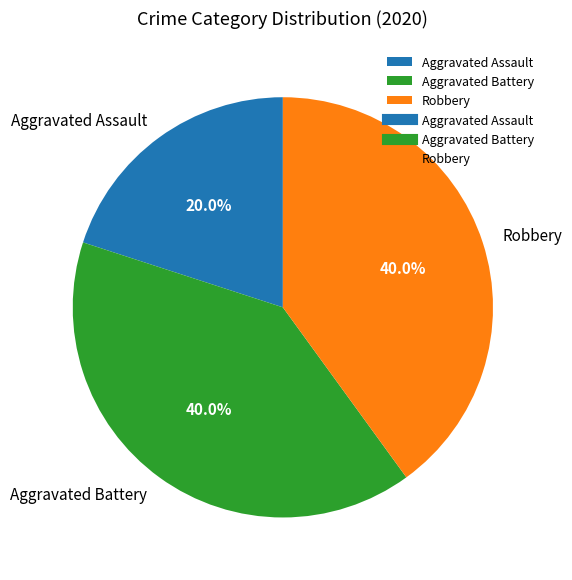

What percentage is the Robbery slice, to the nearest percent?

40%